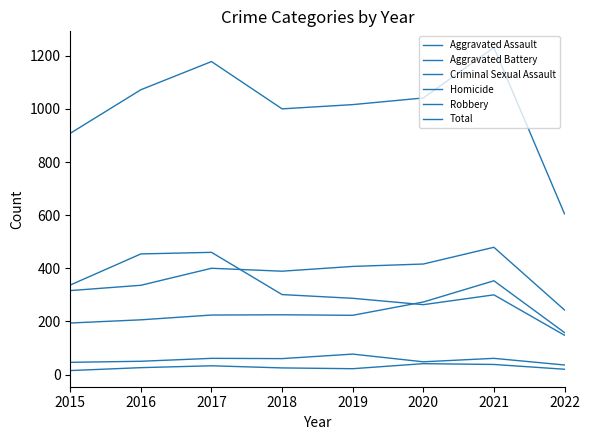

True or false: Aggravated Battery and Aggravated Assault cross at least once.

False